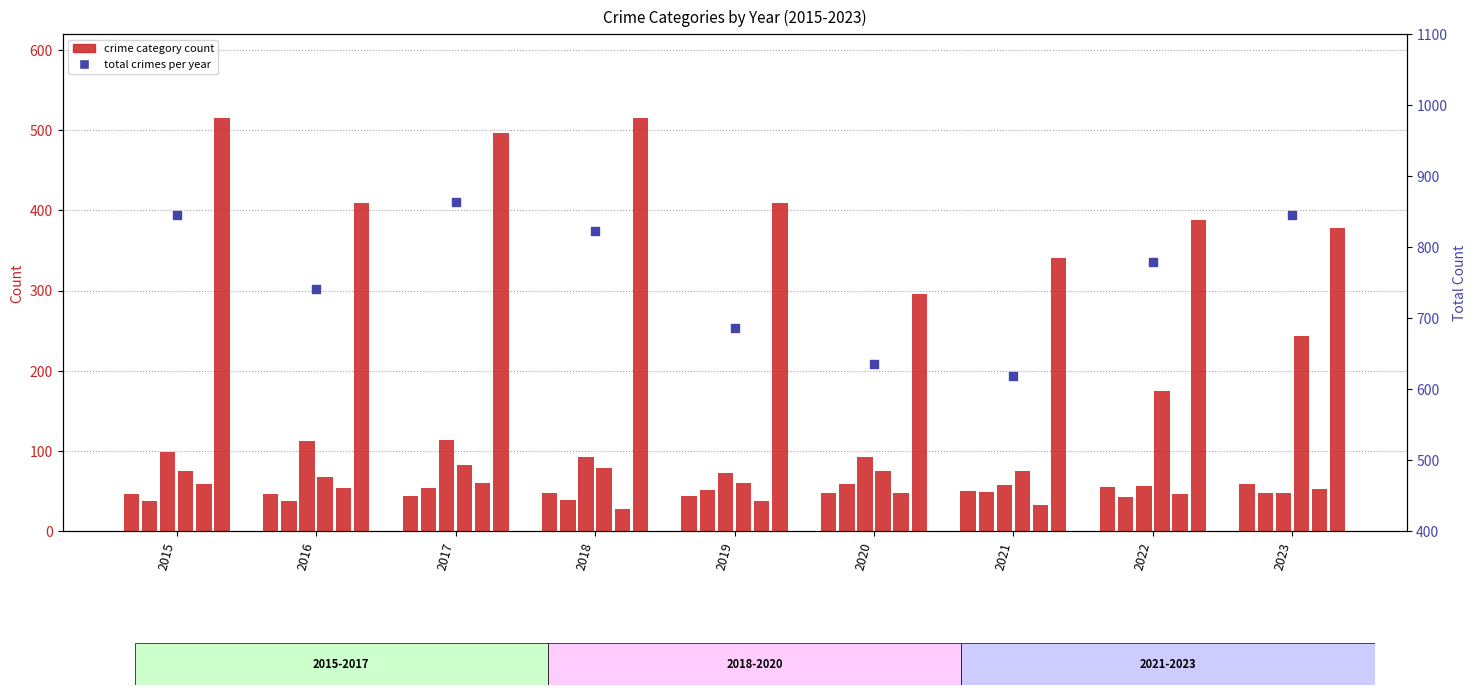

At how many categories does at least one series exceed 276?

9